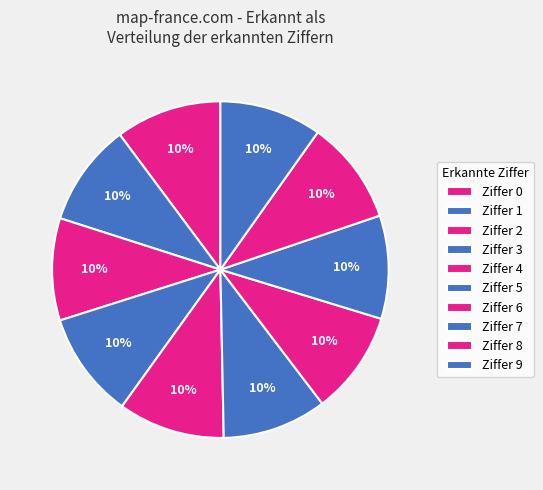

To the nearest percent, what is the average slice percentage?

10%